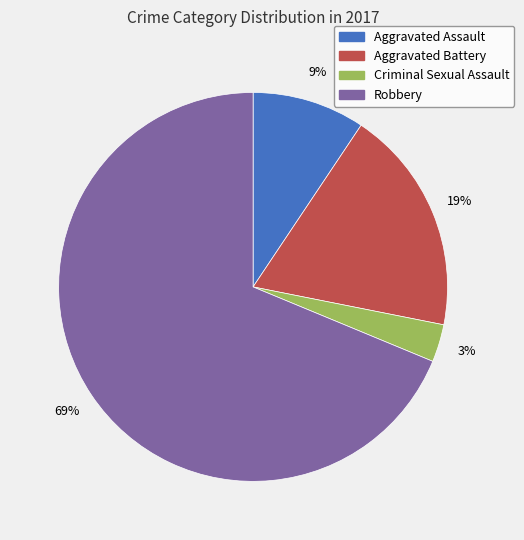

To the nearest percent, what portion does Aggravated Battery represent?

19%